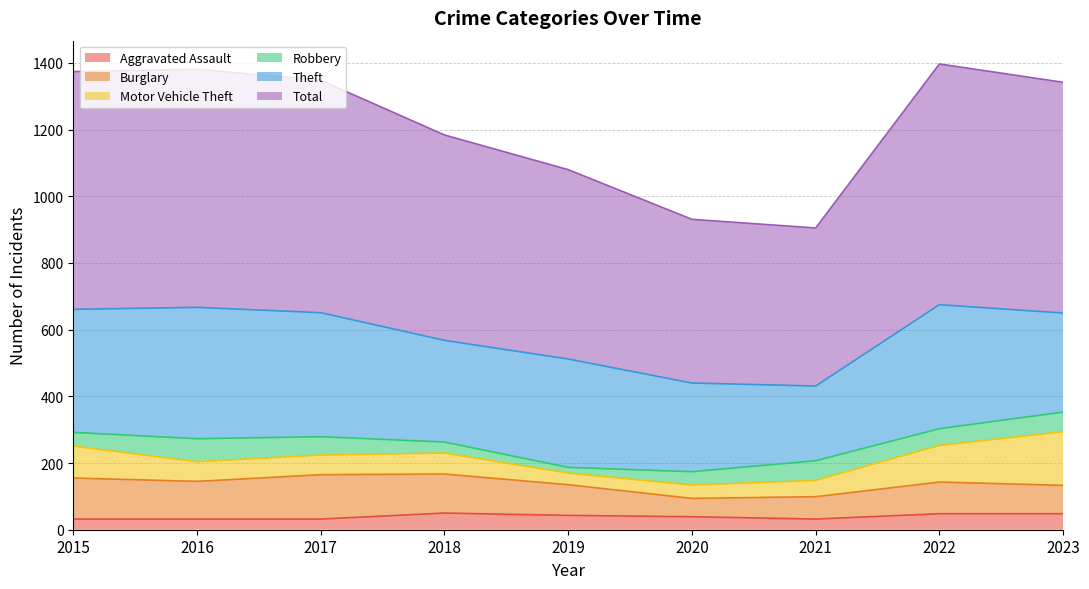

What value does the Burglary series have at 2021, to the nearest 10?

70